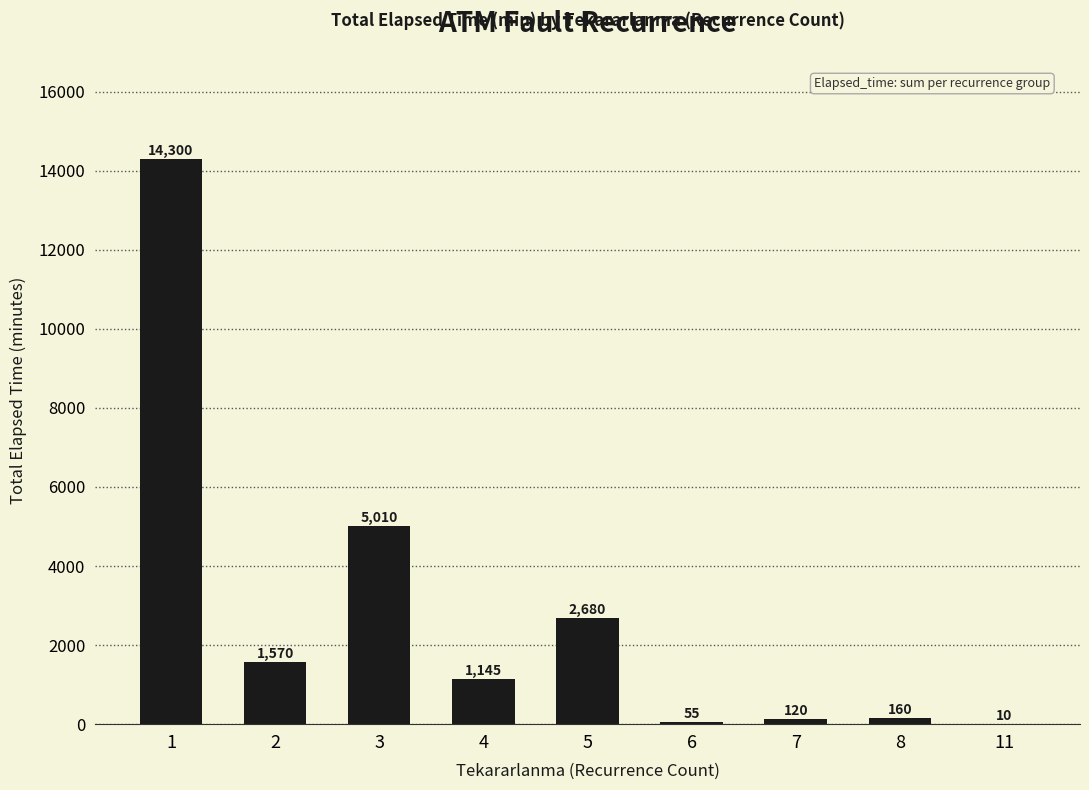

What is the maximum value shown in the chart?

14300